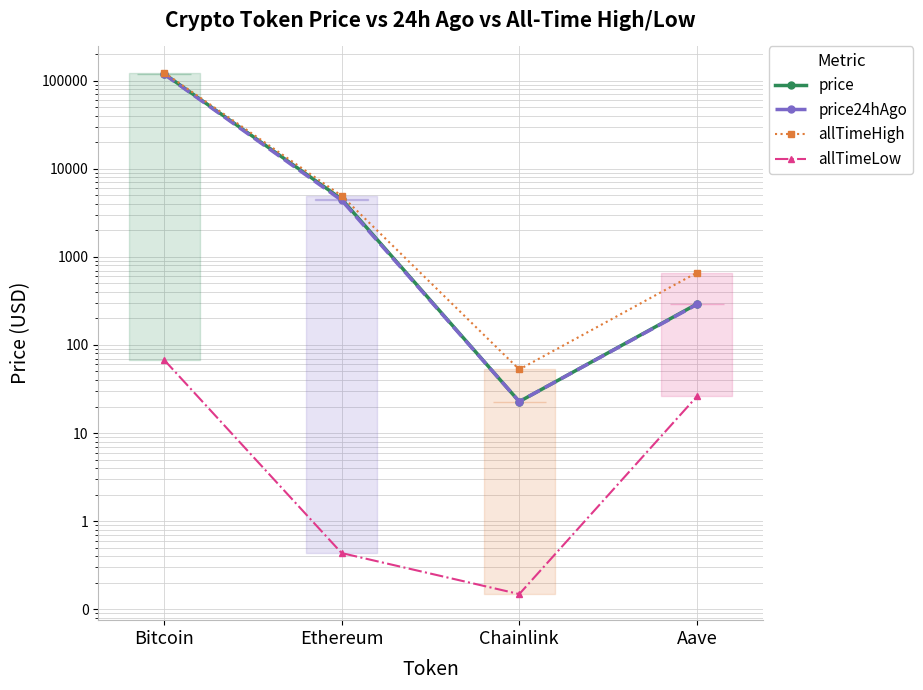

What is the difference between the second highest and second lowest values in the allTimeHigh series?

4284.4